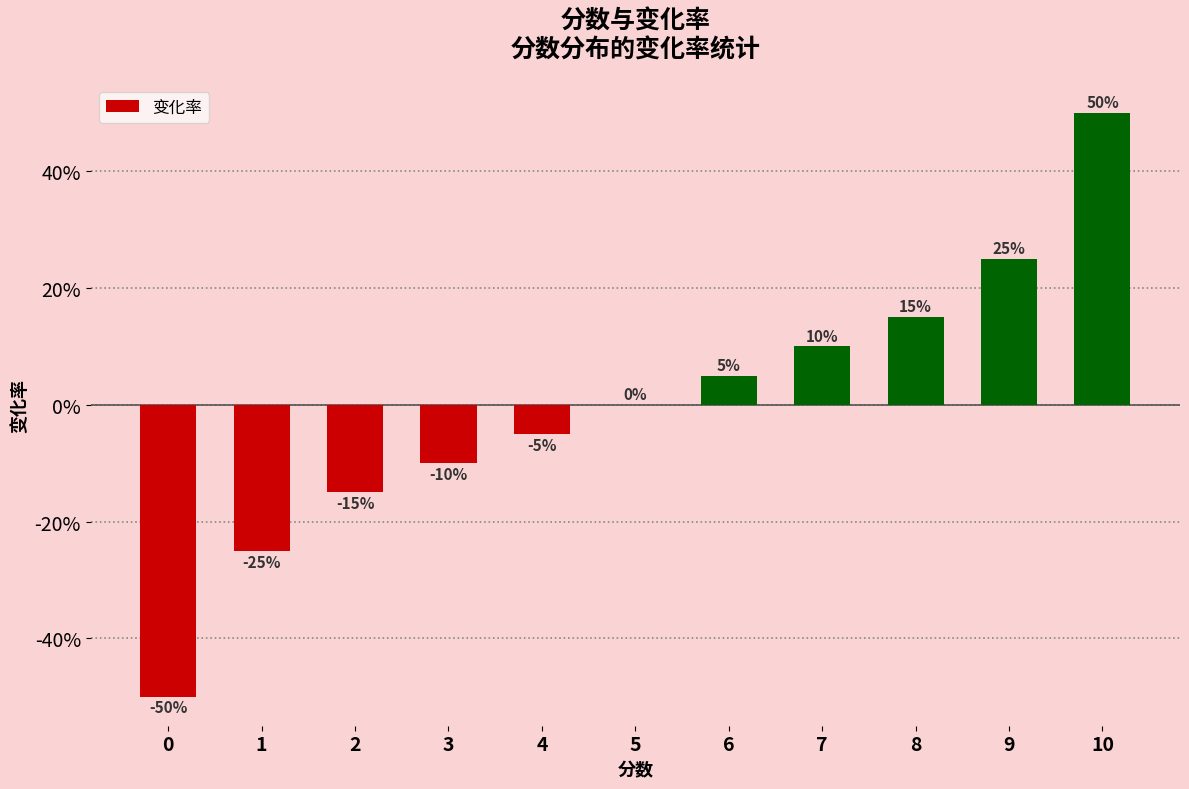

Are the bars horizontal?

No